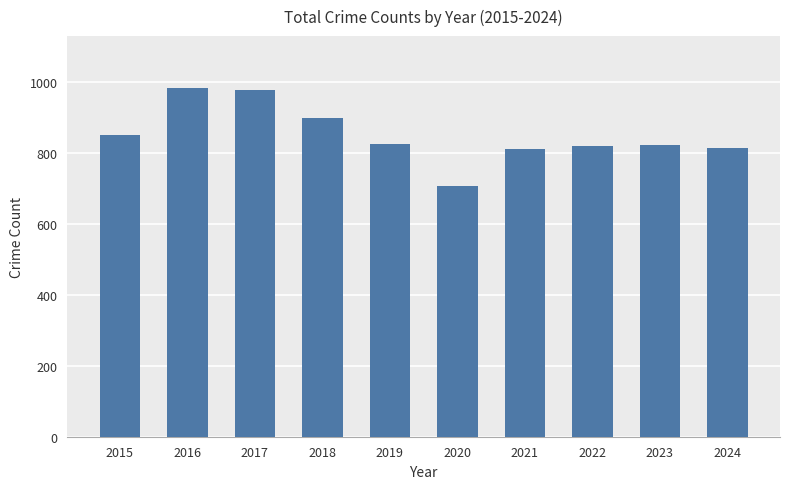

What is the sum of the values at 2022 and 2024?

1635